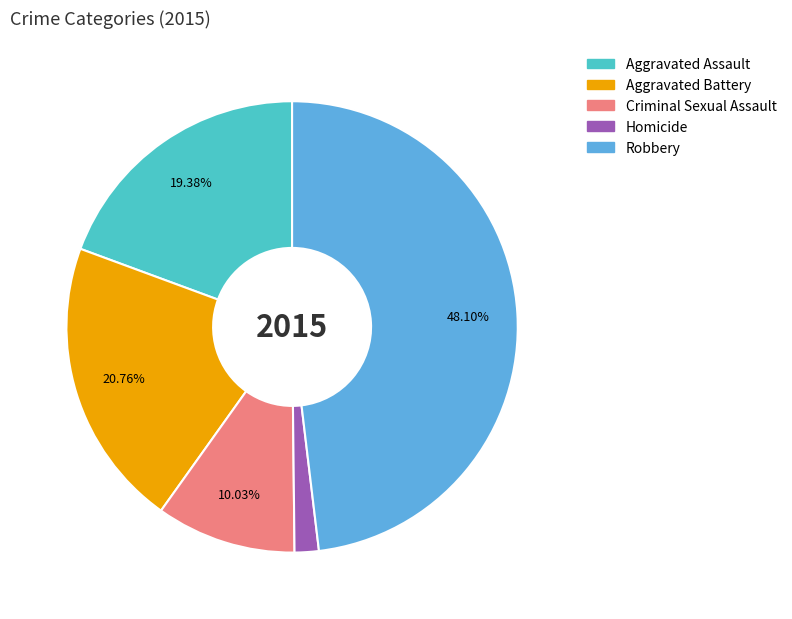

To the nearest percent, what percentage of the pie is Criminal Sexual Assault?

10%